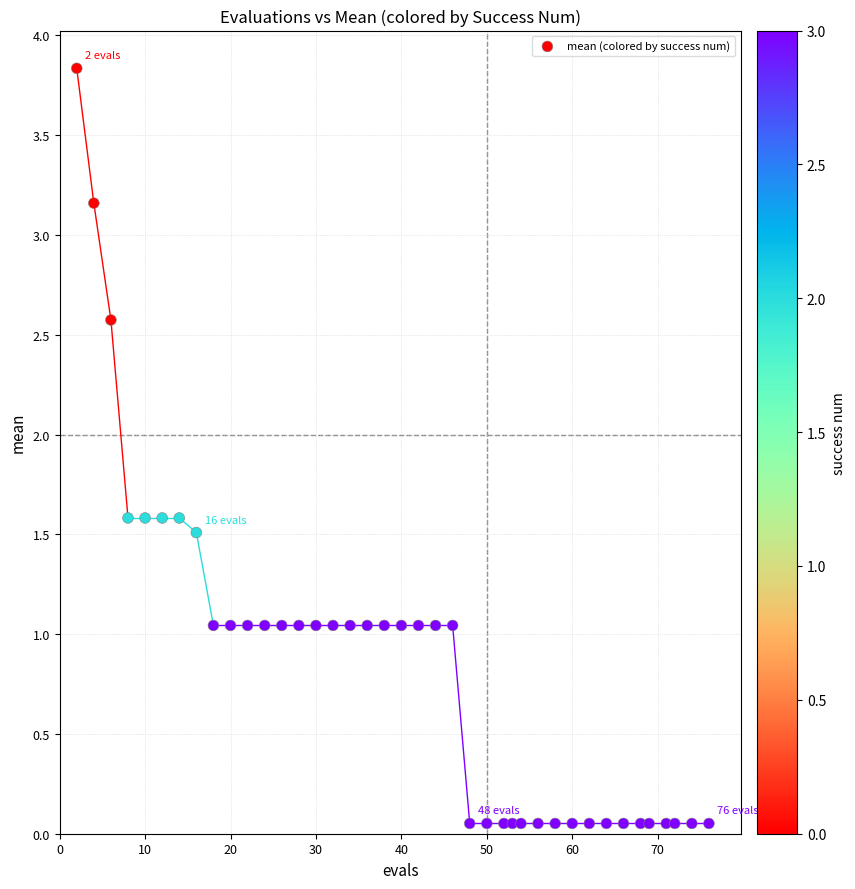

What is the range of Y values (max minus min)?

3.8